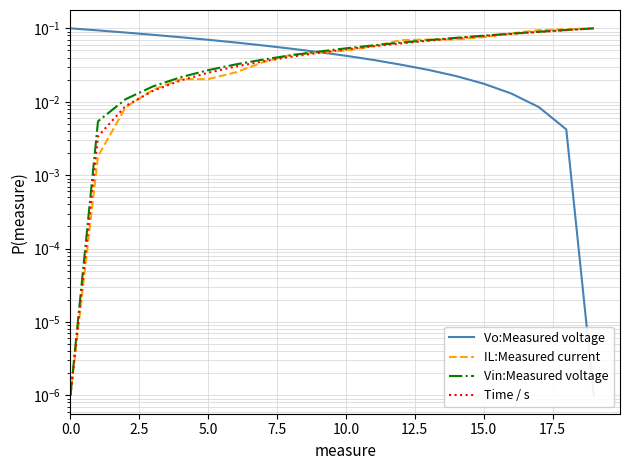

What is the label of the 8th point from the right?

12